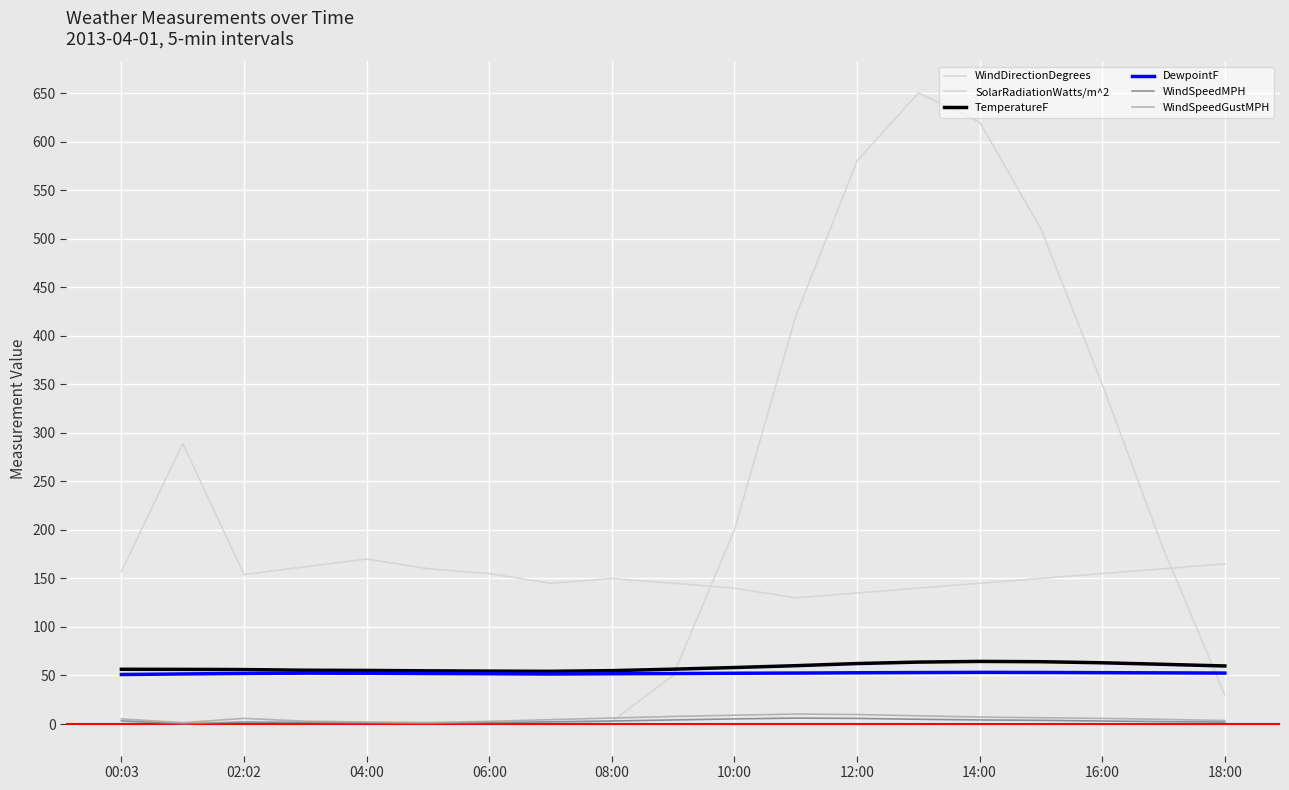

What is the value of the WindDirectionDegrees point at the 9th from the left?

150.0